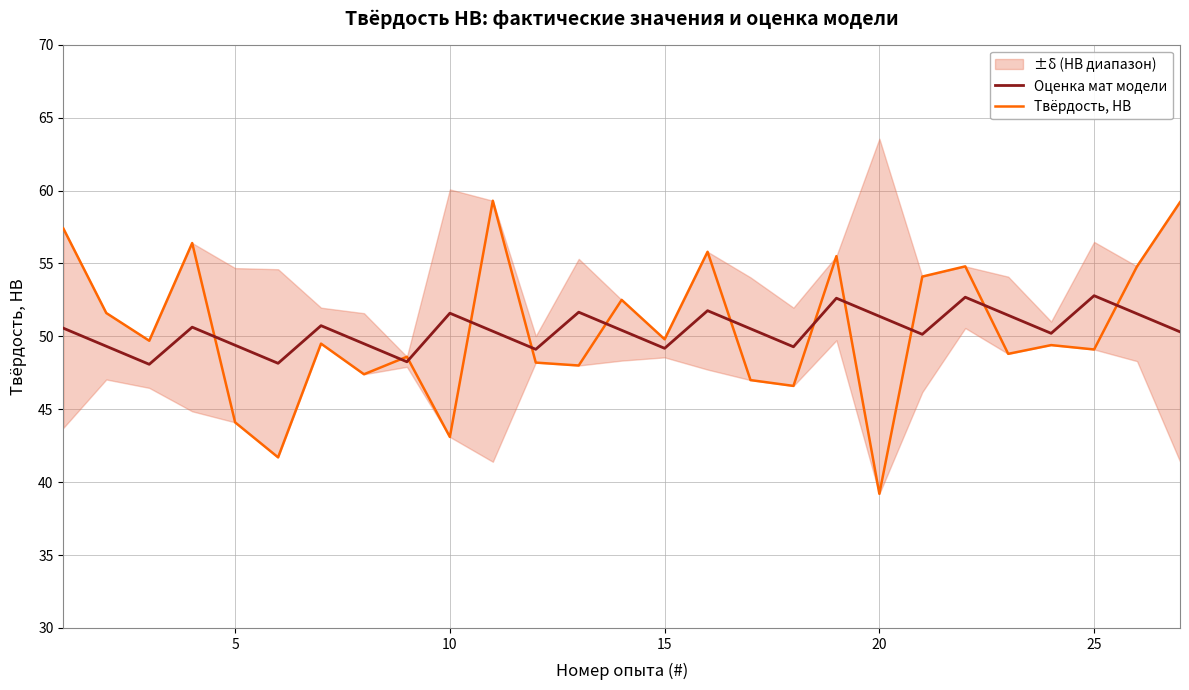

Is it true that Оценка мат модели equals 69.6 at 25?

False